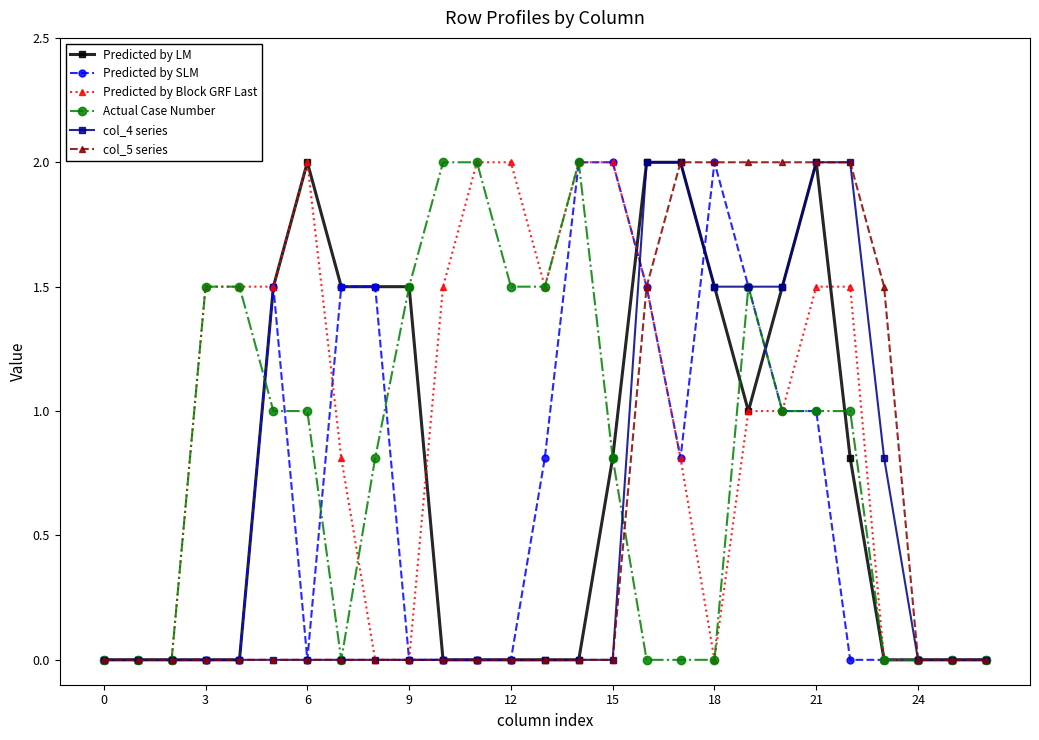

What is the value of the Predicted by SLM point at the 20th from the left?

1.5